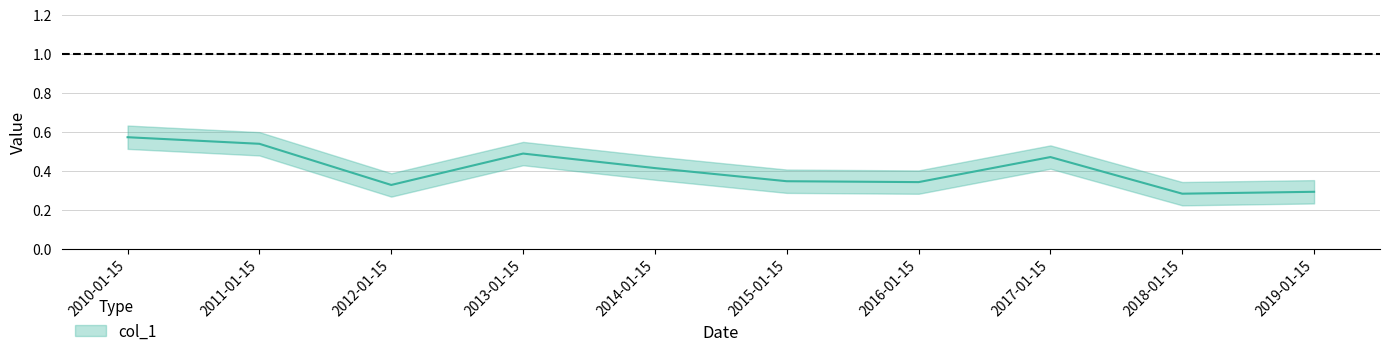

Reading right to left, extract all data points from this chart.

0.3	0.3	0.5	0.3	0.3	0.4	0.5	0.3	0.5	0.6